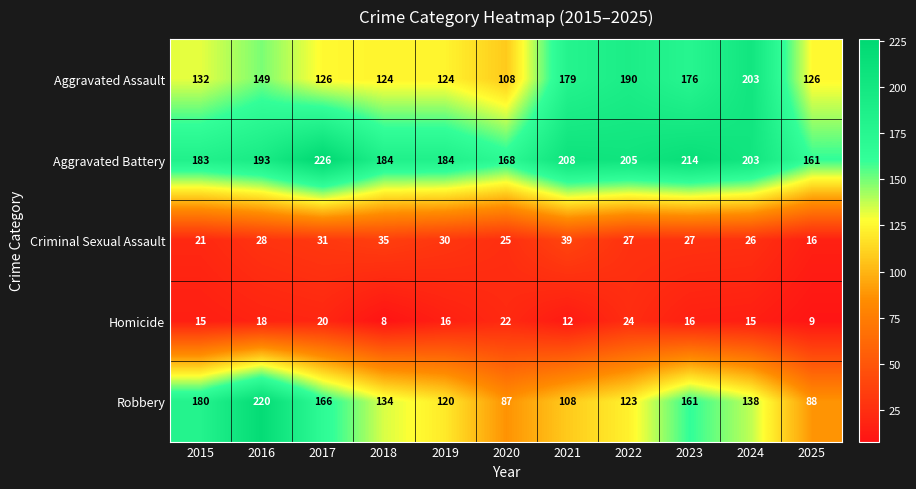

Which label corresponds to the smallest value in the chart?

2018